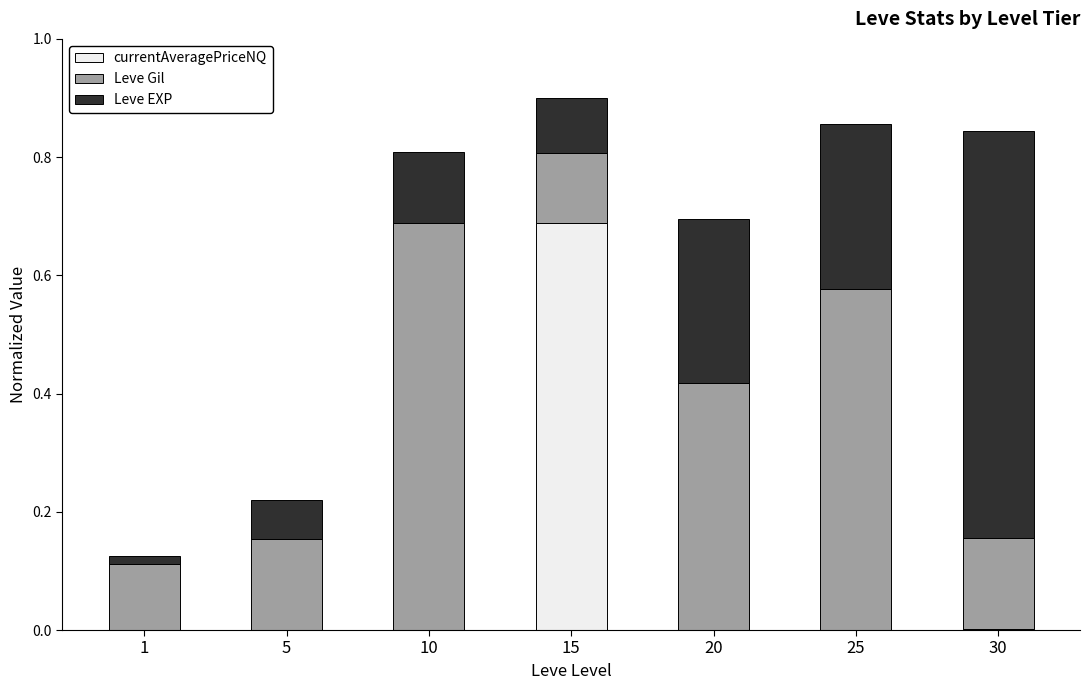

What is the sum of the Leve EXP values at 25 and 30?

1.0